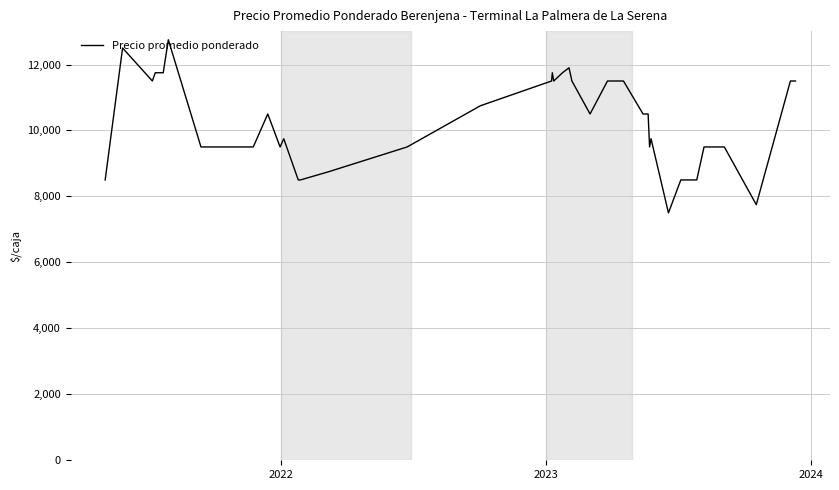

Reading left to right, extract all data points from this chart.

8500	12500	11500	11750	11750	12750	9500	9500	9500	10500	9500	9750	8500	8500	8750	9500	10750	11500	11750	11500	11750	11900	11500	10500	11500	11500	11500	10500	10500	9500	9750	7500	8500	8500	9500	9500	9500	7750	11500	11500